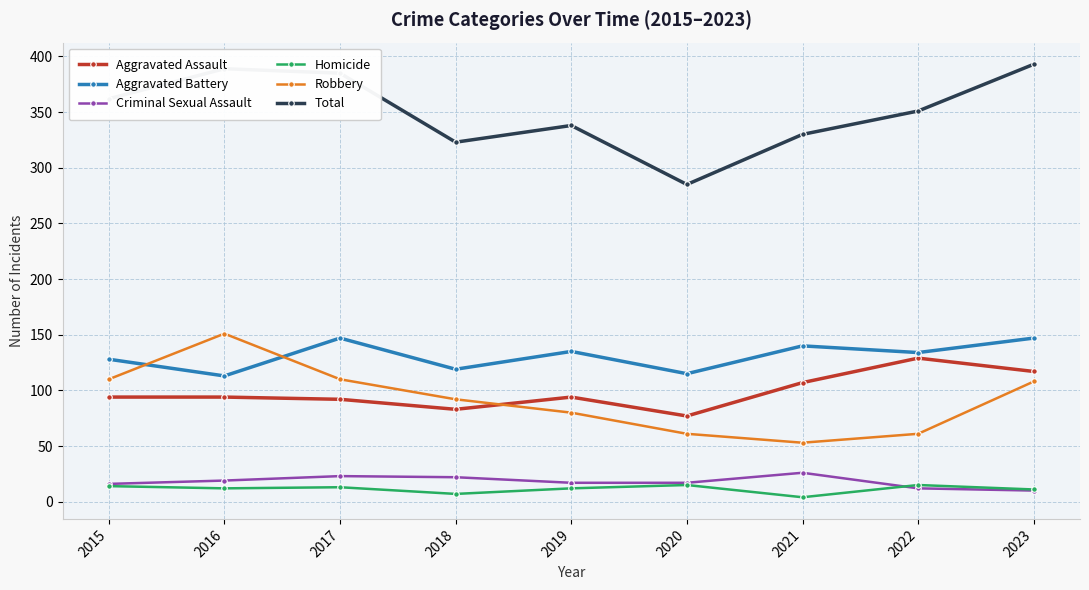

Does the chart have visible grid lines?

Yes